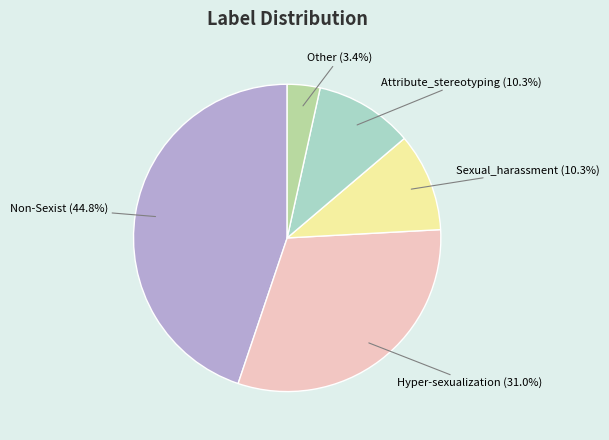

Which has a higher value, Non-Sexist or Sexual_harassment?

Non-Sexist